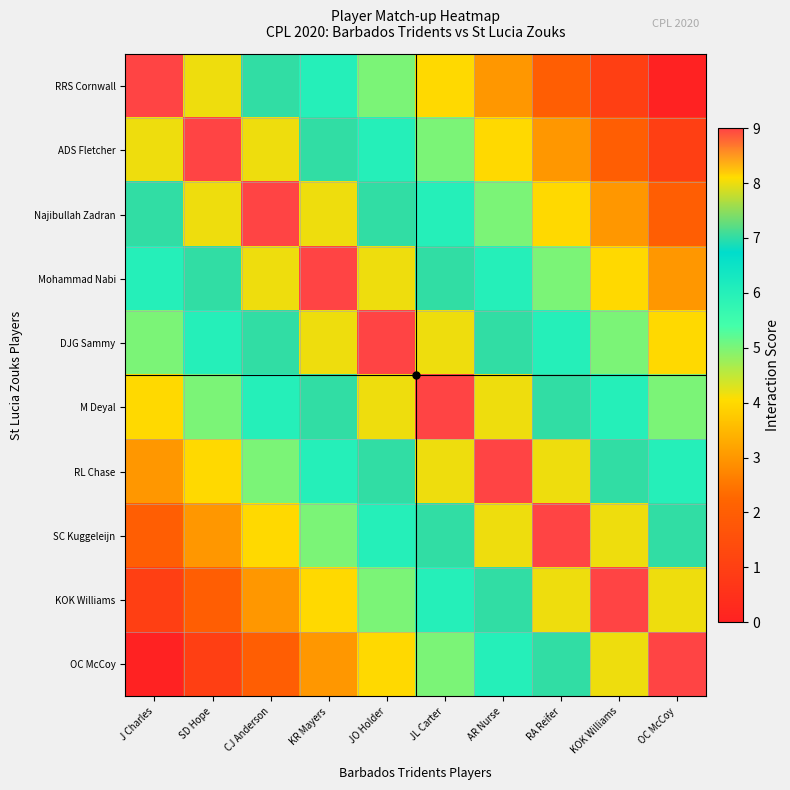

Which category has the highest value across all series?

J Charles